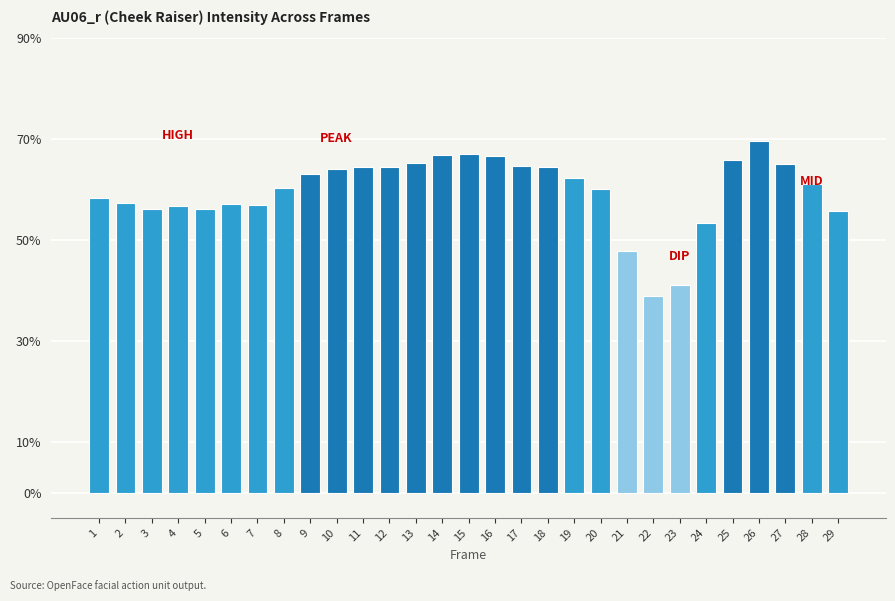

Are the bars horizontal?

No